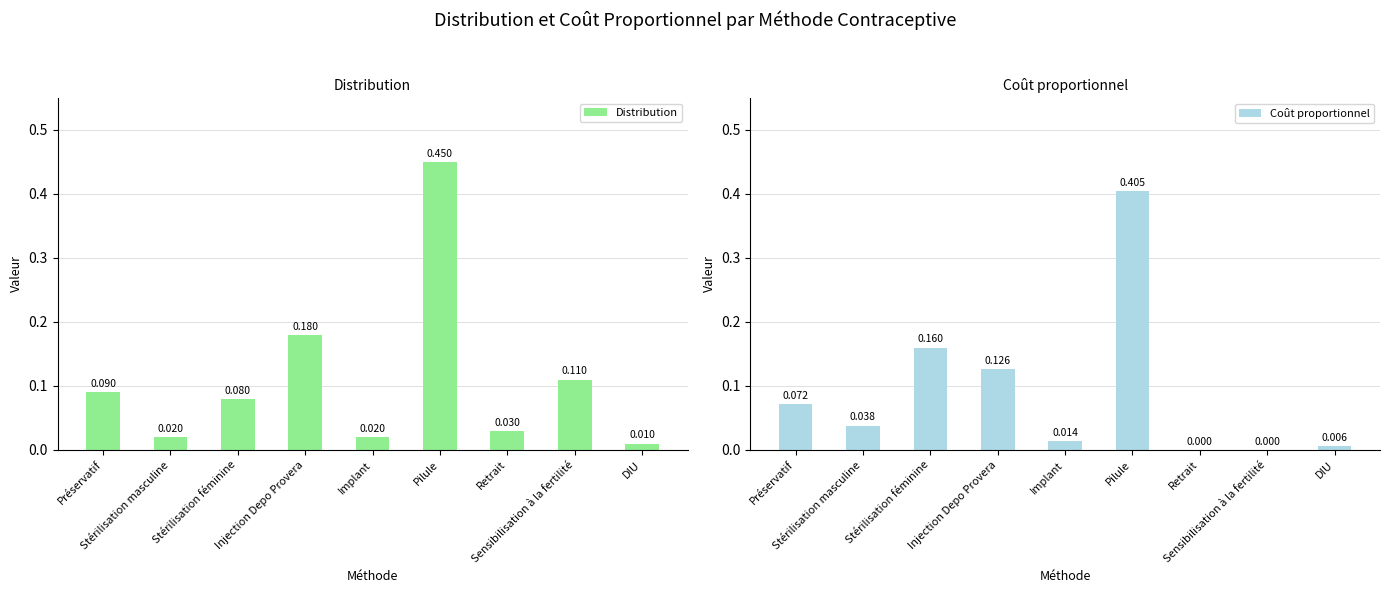

At which label is Coût proportionnel closest to 0?

Retrait